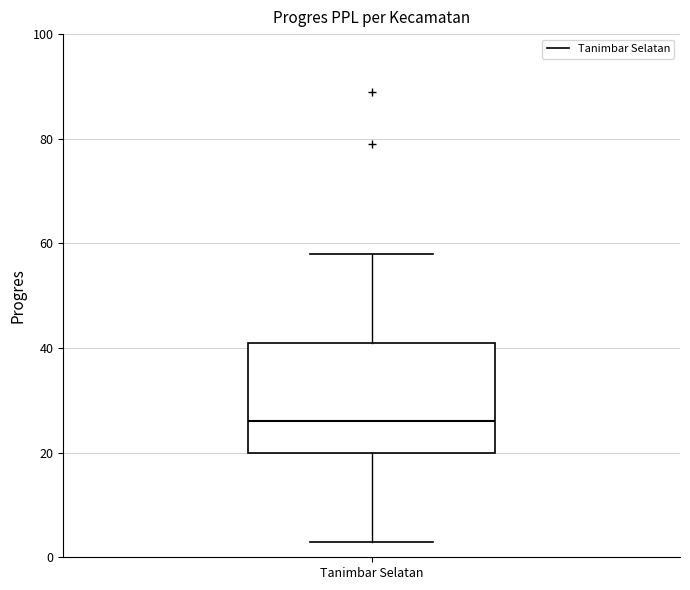

Read this box plot against the y-axis: the position of the median line, the range covered by the box, and the ends of both whiskers. The values are not printed on the chart, so give them approximately, as read against the axis.

median 26, box 20 to 42, whiskers 4 to 58